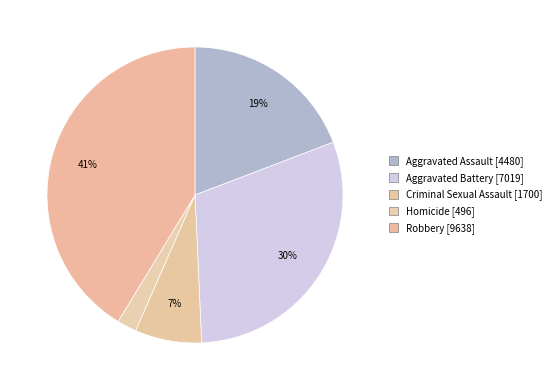

Between Aggravated Battery and Aggravated Assault, which is larger?

Aggravated Battery